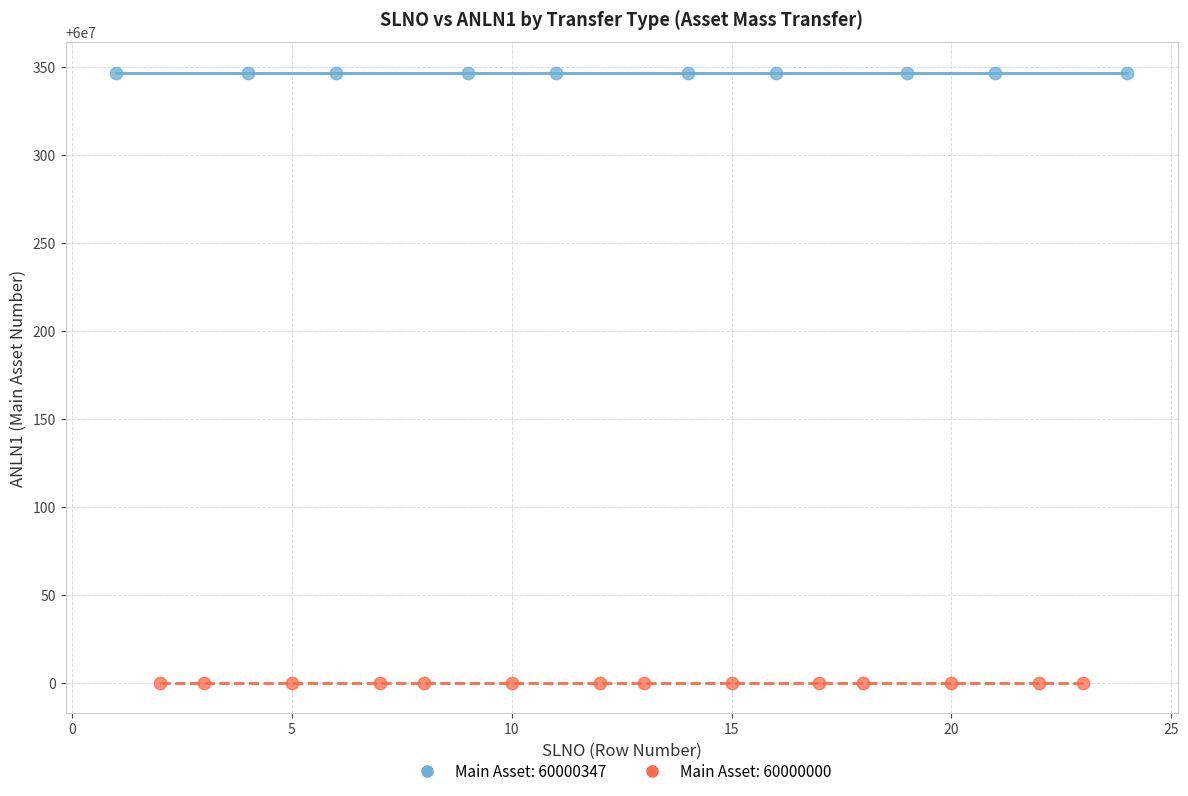

Which series reaches the minimum Y coordinate?

Main Asset: 60000000